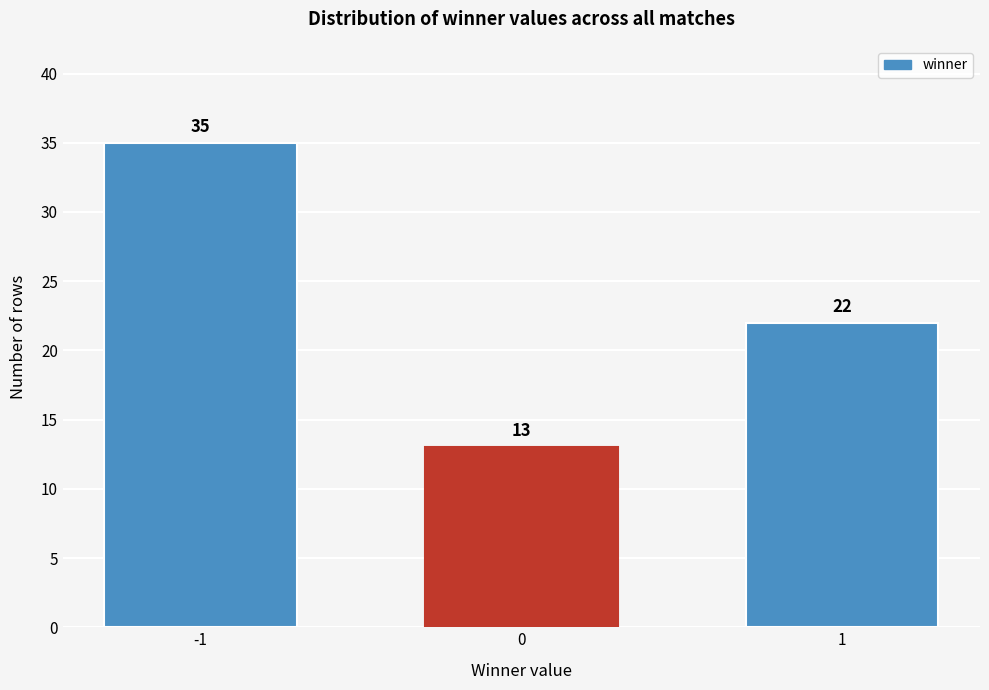

Reading left to right, list all the values displayed in this chart.

35	13	22